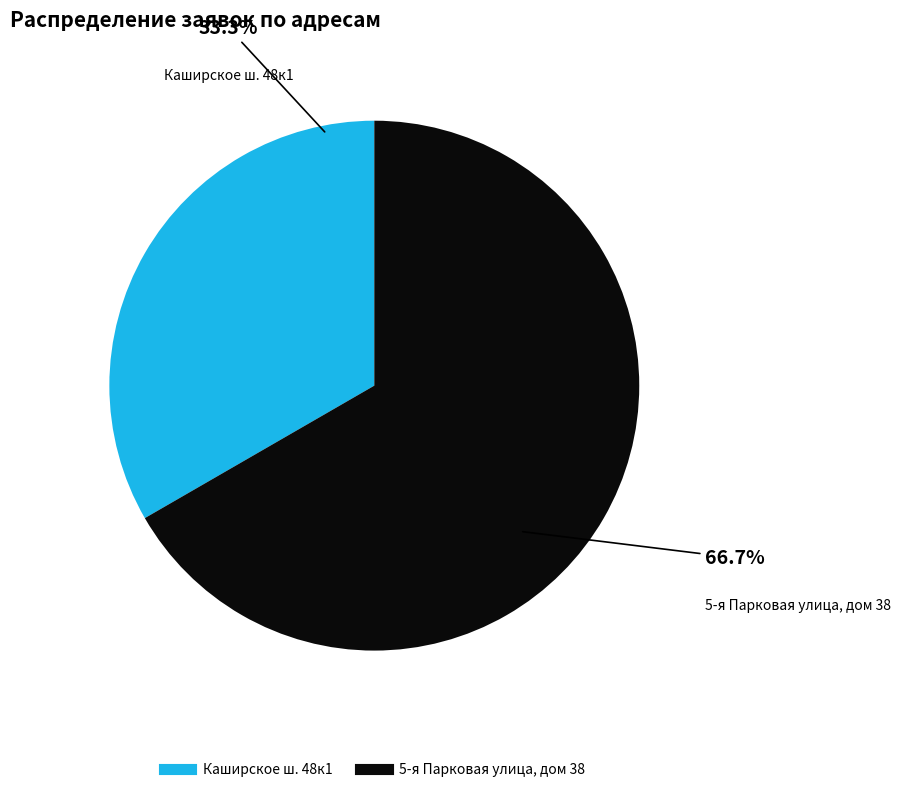

Between Каширское ш. 48к1 and 5-я Парковая улица, дом 38, which is larger?

5-я Парковая улица, дом 38